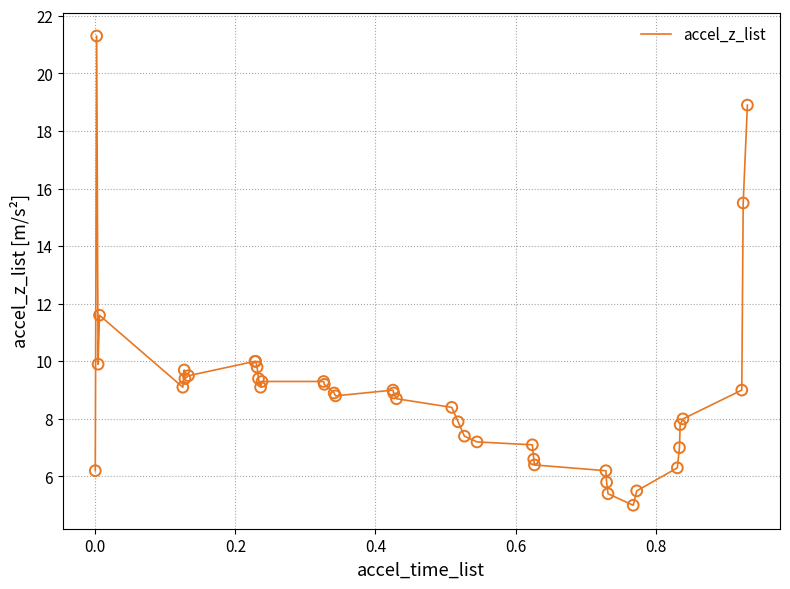

What is the difference between the maximum and minimum values?

16.3